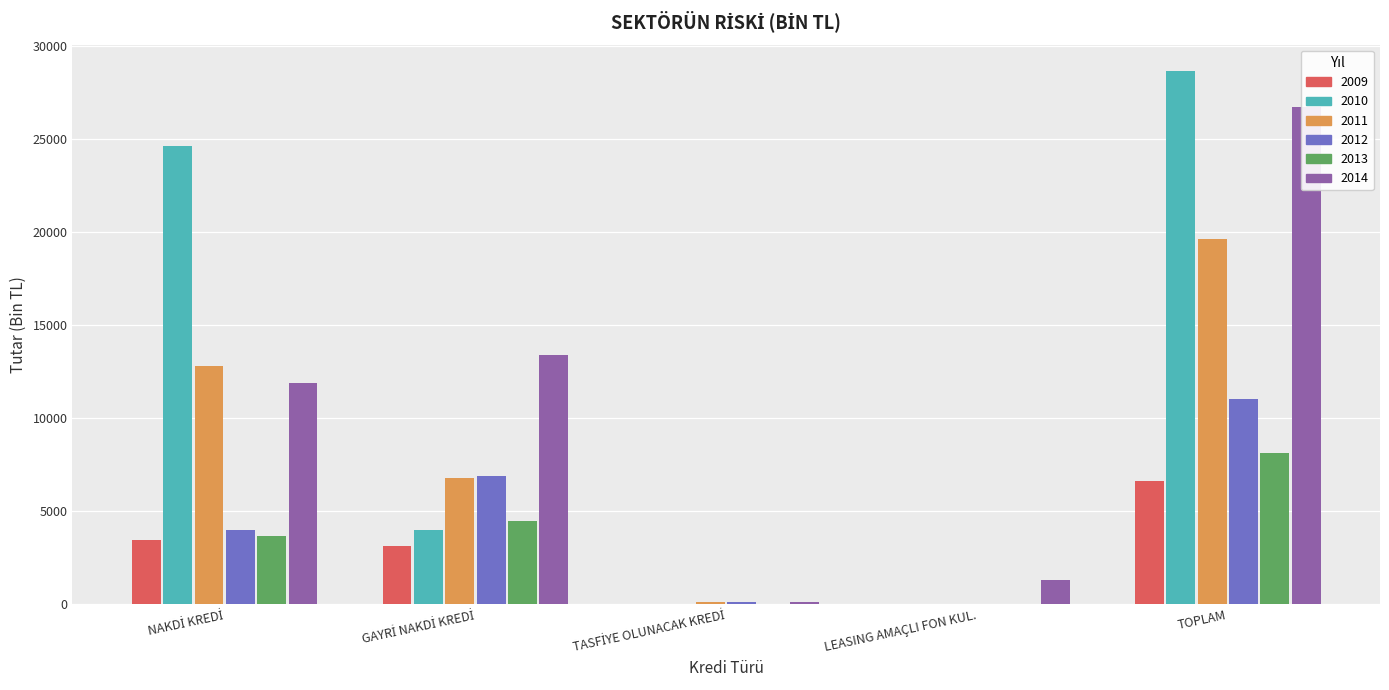

At LEASING AMAÇLI FON KUL., list the series in order from largest to smallest.

2014, 2009, 2010, 2011, 2012, 2013